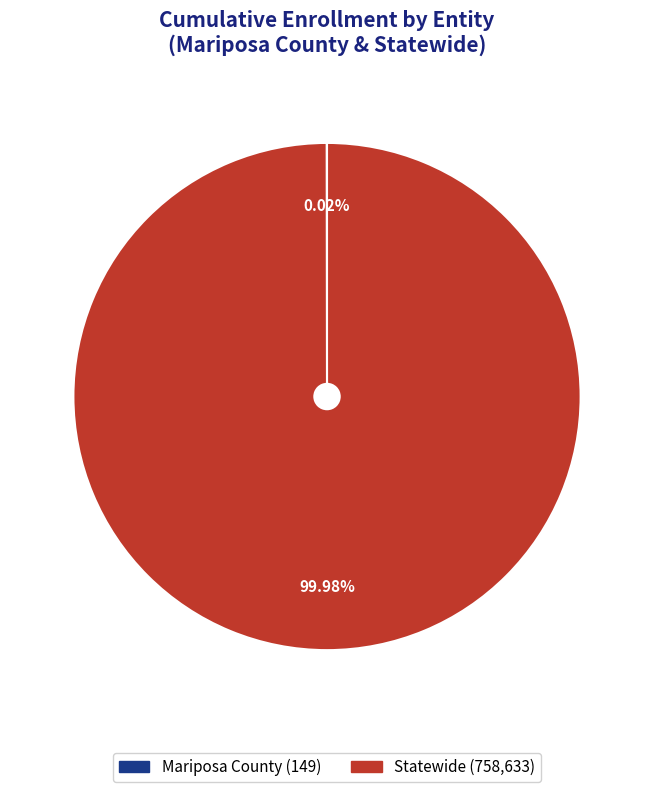

What is the largest slice in the pie chart?

Statewide